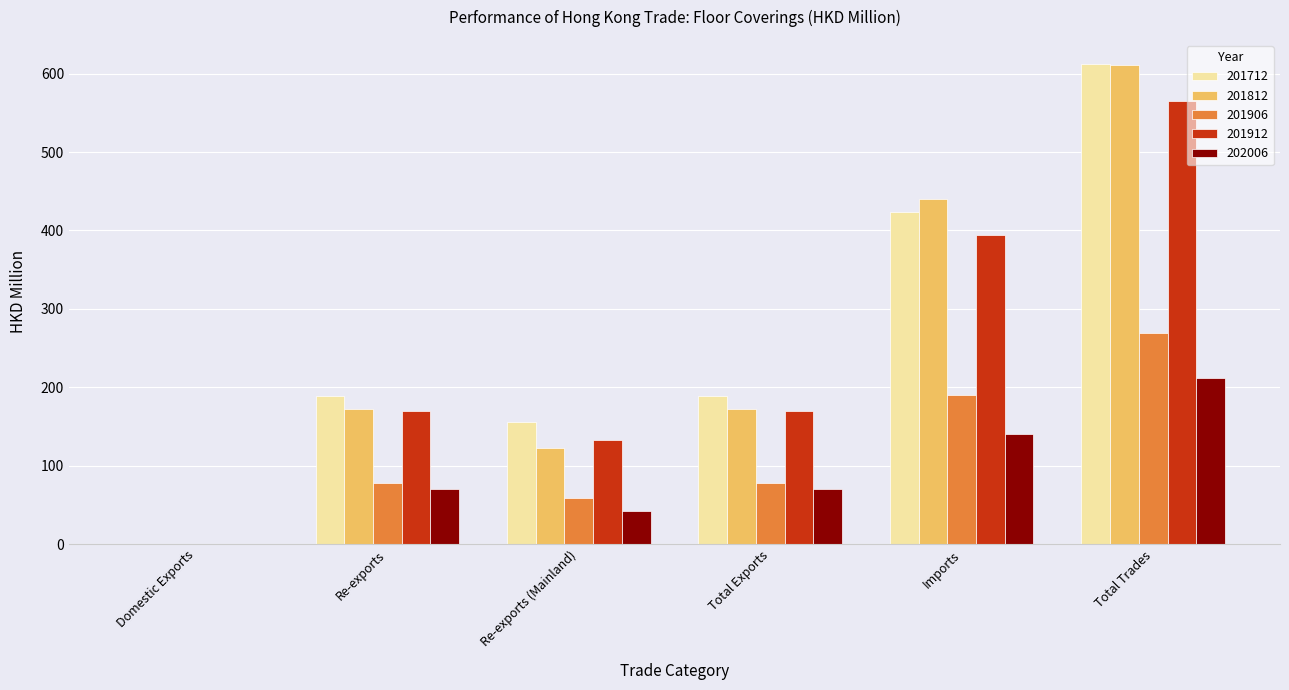

What is the spread (max minus min) of values at Imports?

298.9